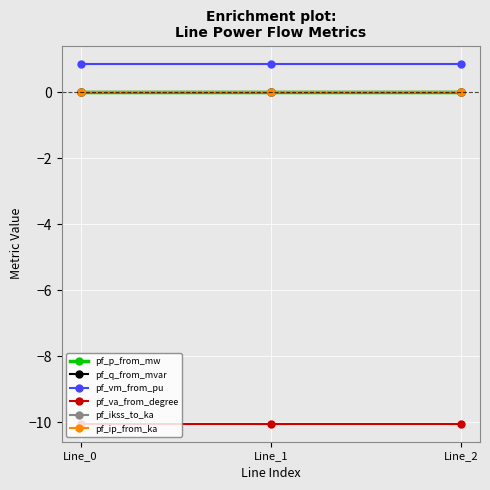

Does the chart have visible grid lines?

Yes